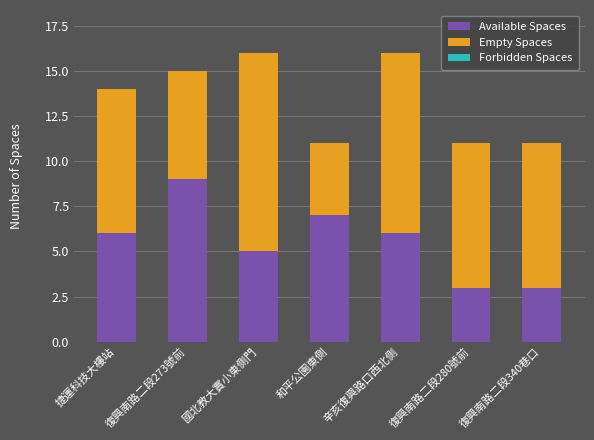

True or false: Available Spaces has a value of 6 at 捷運科技大樓站.

True